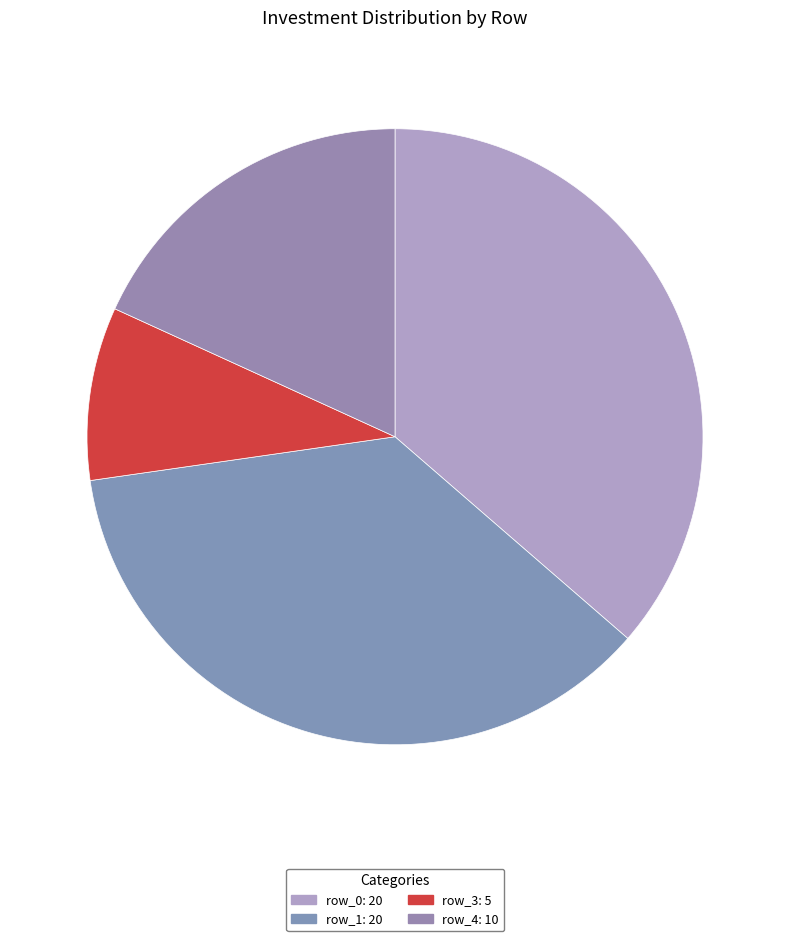

Count the number of slices in the pie.

4